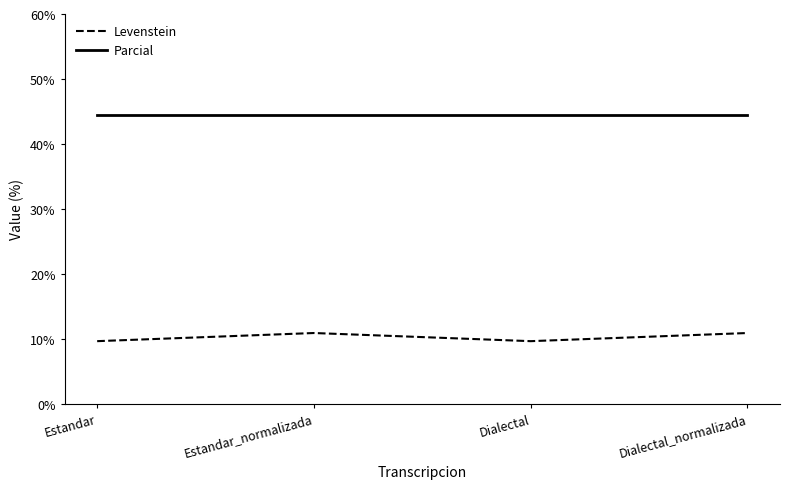

What position from the right is Estandar?

4